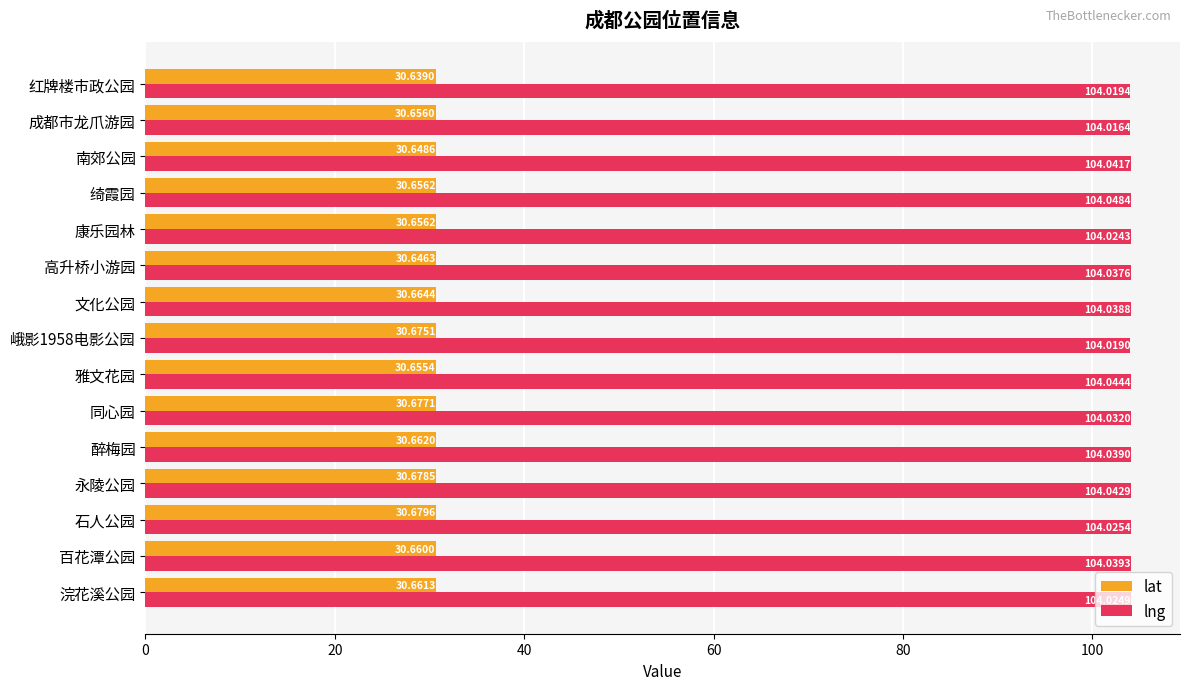

Which label corresponds to the largest value in the chart?

绮霞园